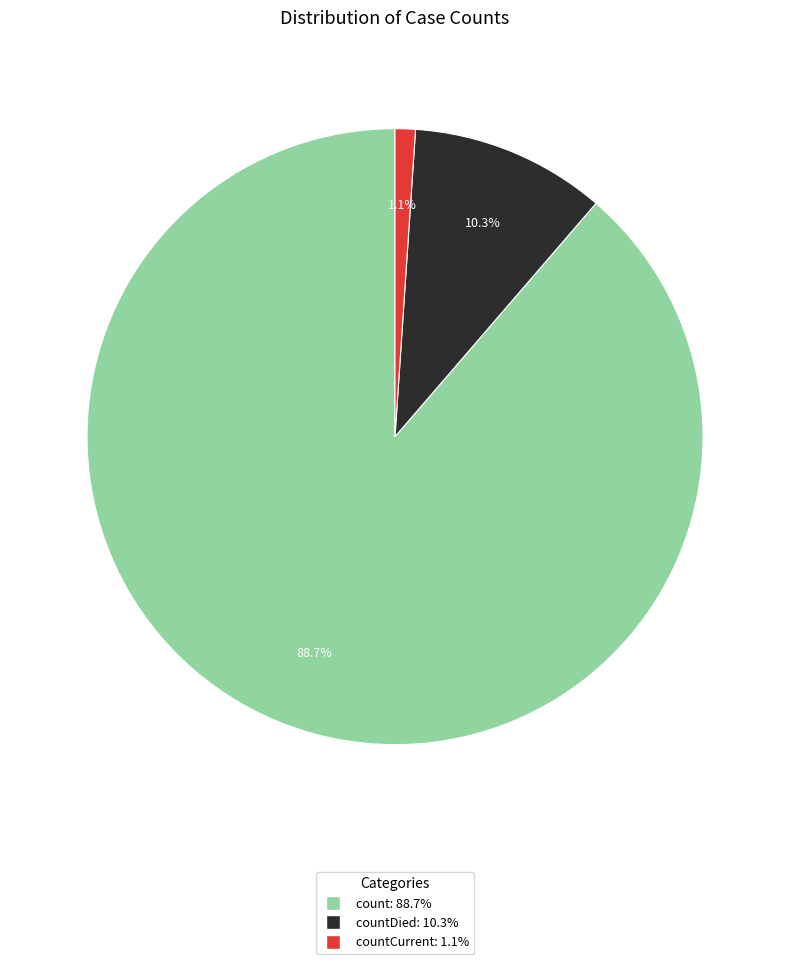

Does any single category account for the majority?

Yes